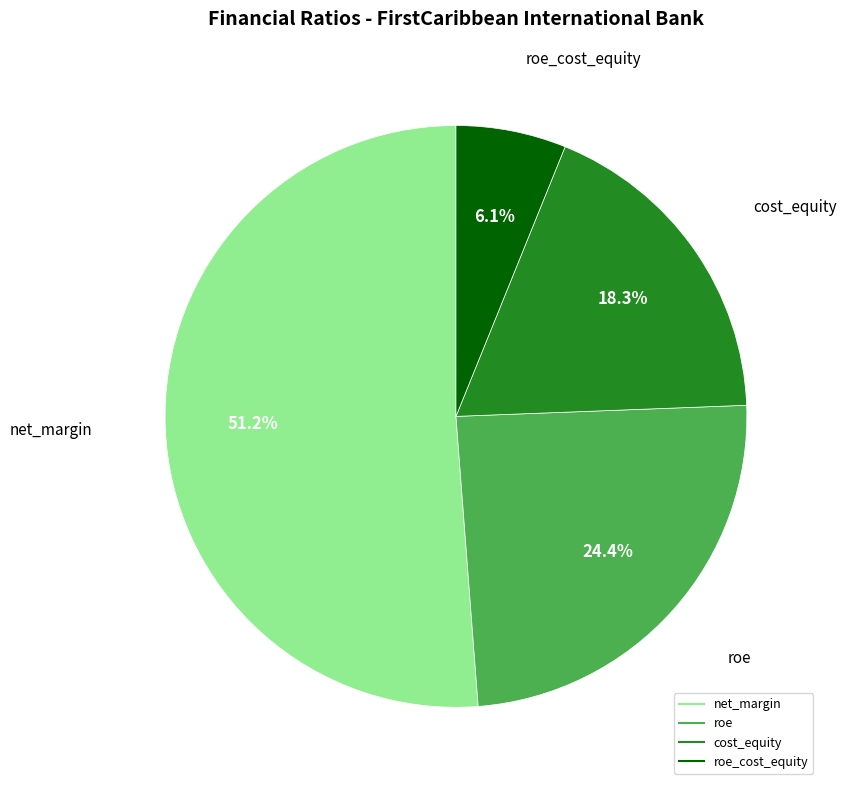

Does any single category account for the majority?

Yes